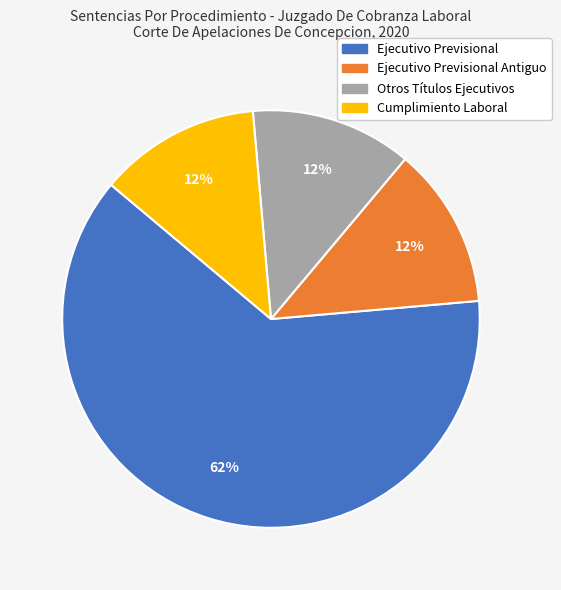

To the nearest percent, what is the average slice percentage?

25%